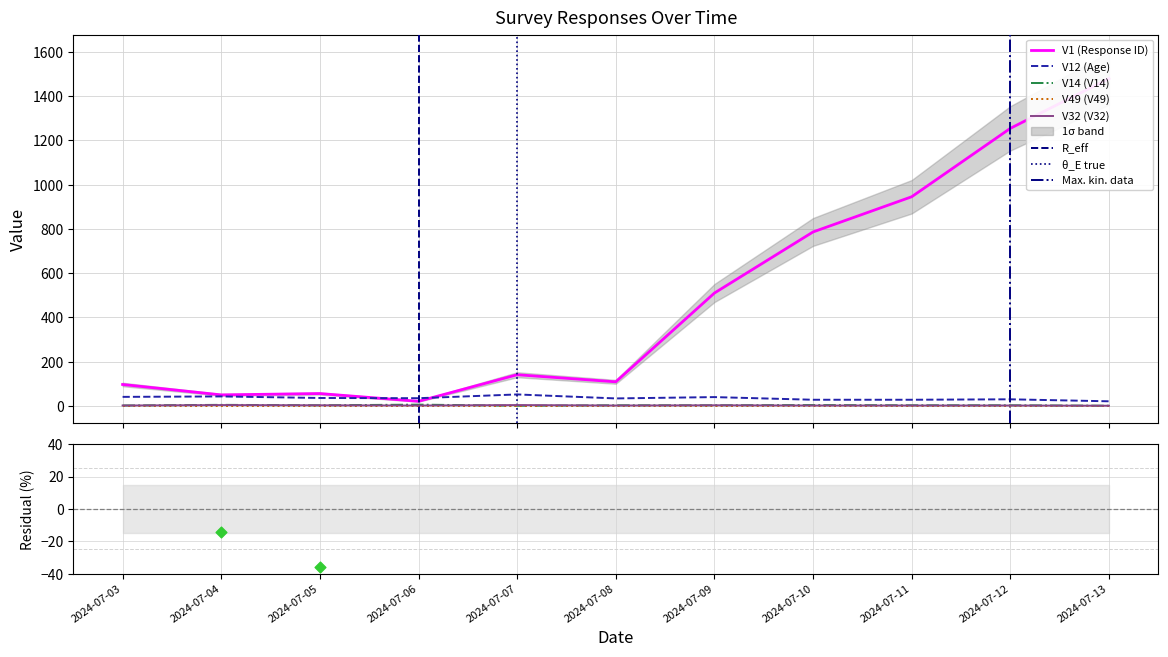

What is the total value across all series at 2024-07-06?

64